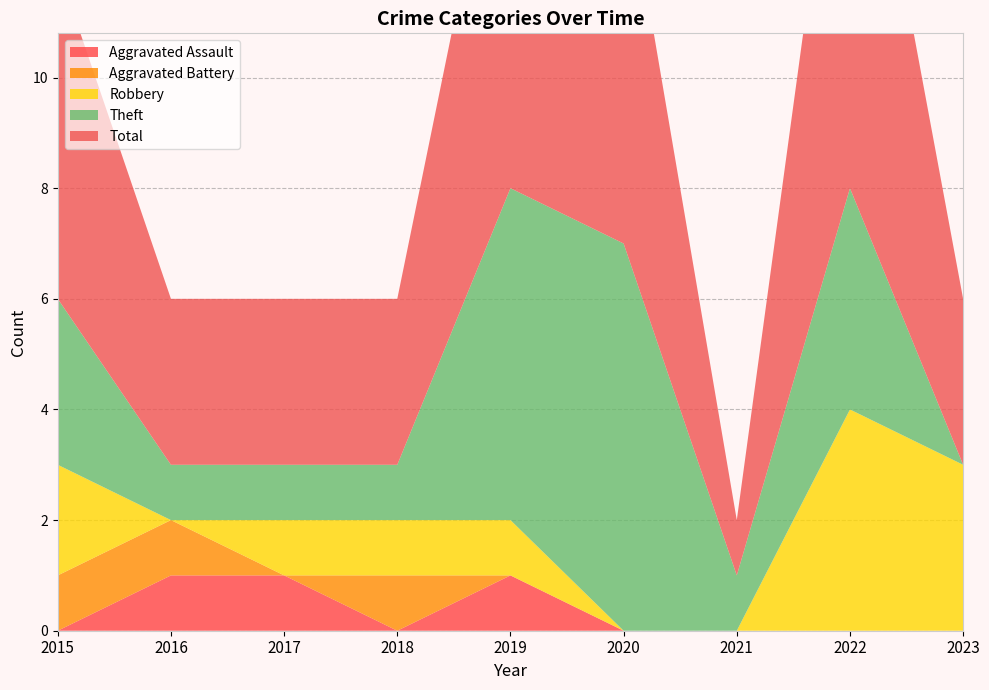

Reading left to right, transcribe all the data shown in this chart.

Aggravated Assault: 2015=0	2016=1	2017=1	2018=0	2019=1	2020=0	2021=0	2022=0	2023=0
Aggravated Battery: 2015=1	2016=1	2017=0	2018=1	2019=0	2020=0	2021=0	2022=0	2023=0
Robbery: 2015=2	2016=0	2017=1	2018=1	2019=1	2020=0	2021=0	2022=4	2023=3
Theft: 2015=3	2016=1	2017=1	2018=1	2019=6	2020=7	2021=1	2022=4	2023=0
Total: 2015=6	2016=3	2017=3	2018=3	2019=8	2020=7	2021=1	2022=9	2023=3